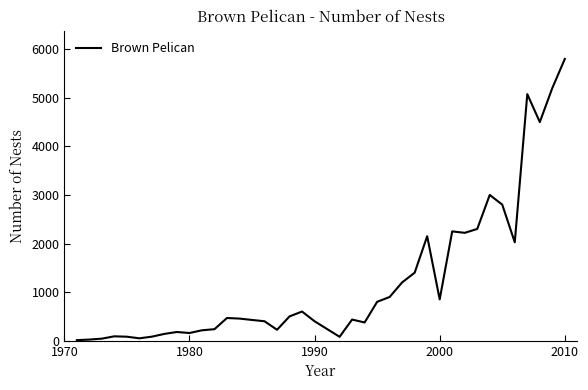

What is the maximum value shown in the chart?

5800